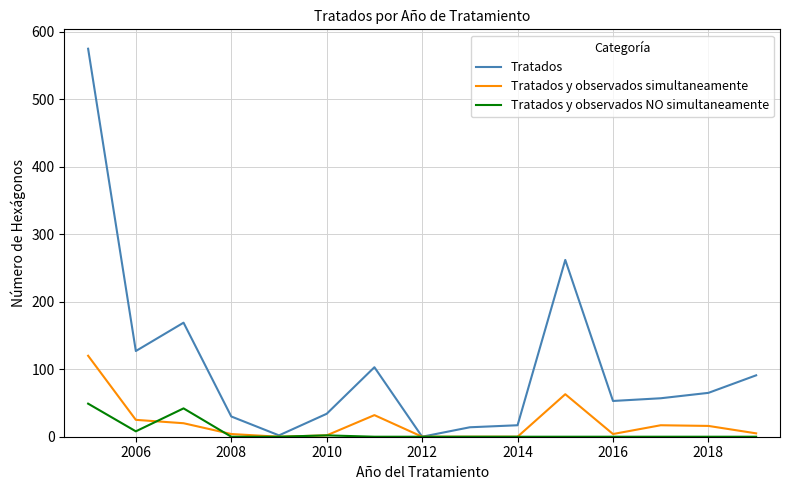

What is the maximum value for Tratados y observados simultaneamente?

120